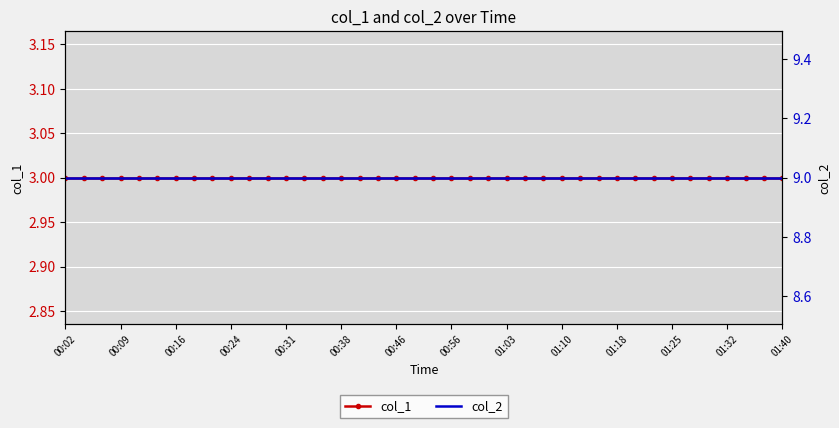

Reading left to right, what are all the values shown in this chart?

col_1: 3	3	3	3	3	3	3	3	3	3	3	3	3	3	3	3	3	3	3	3	3	3	3	3	3	3	3	3	3	3	3	3	3	3	3	3	3	3	3	3
col_2: 9	9	9	9	9	9	9	9	9	9	9	9	9	9	9	9	9	9	9	9	9	9	9	9	9	9	9	9	9	9	9	9	9	9	9	9	9	9	9	9